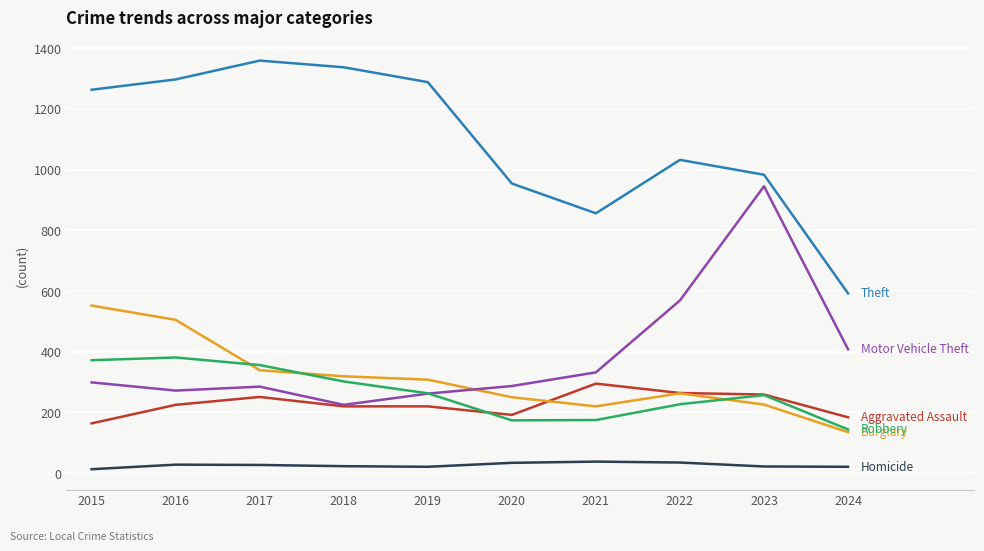

What is the greatest value displayed?

1359